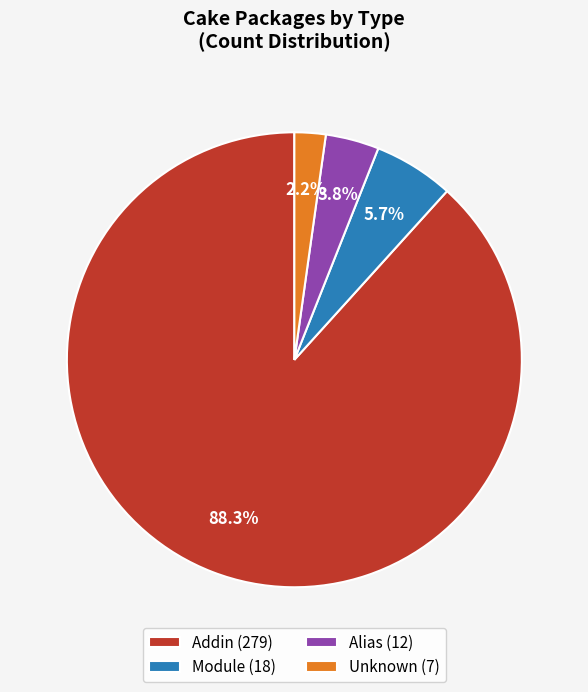

Which category has the smallest portion of the pie?

Unknown (7)